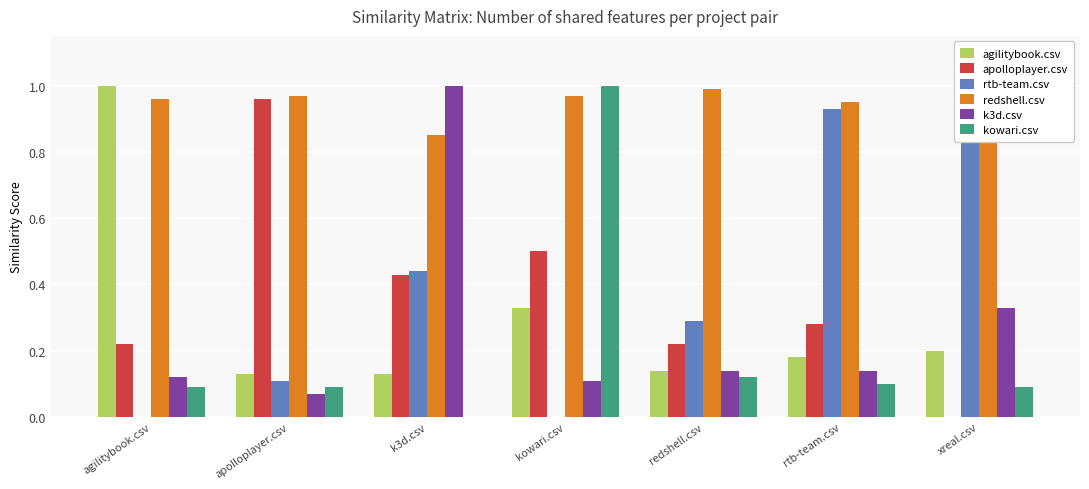

At how many categories does at least one series exceed 0?

7